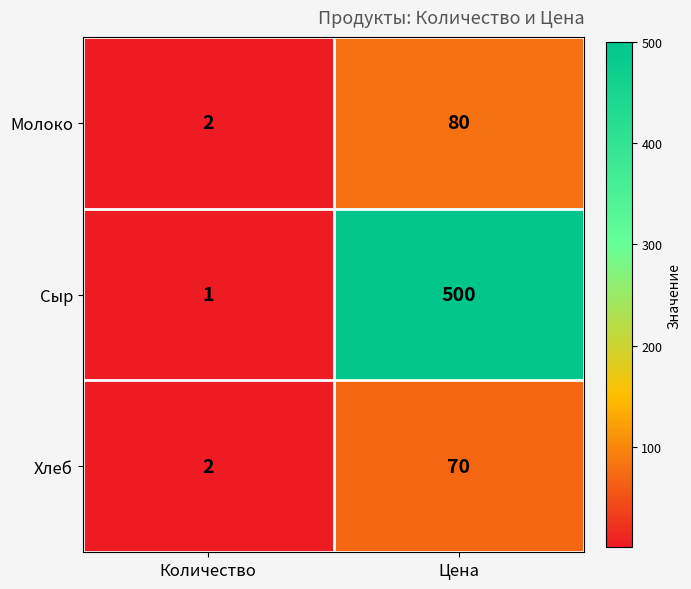

Where is Хлеб nearest to the value 36?

Количество